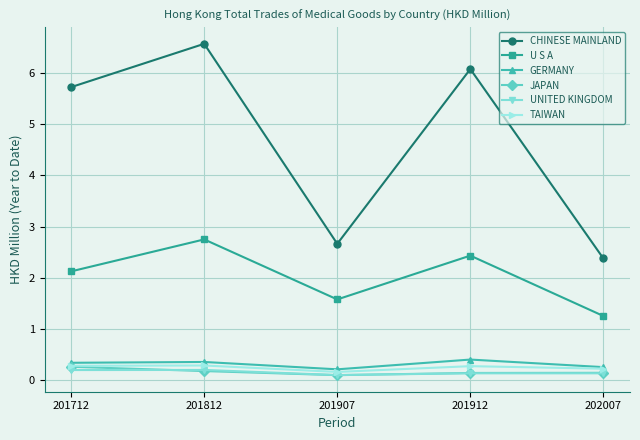

True or false: CHINESE MAINLAND and UNITED KINGDOM cross at least once.

False